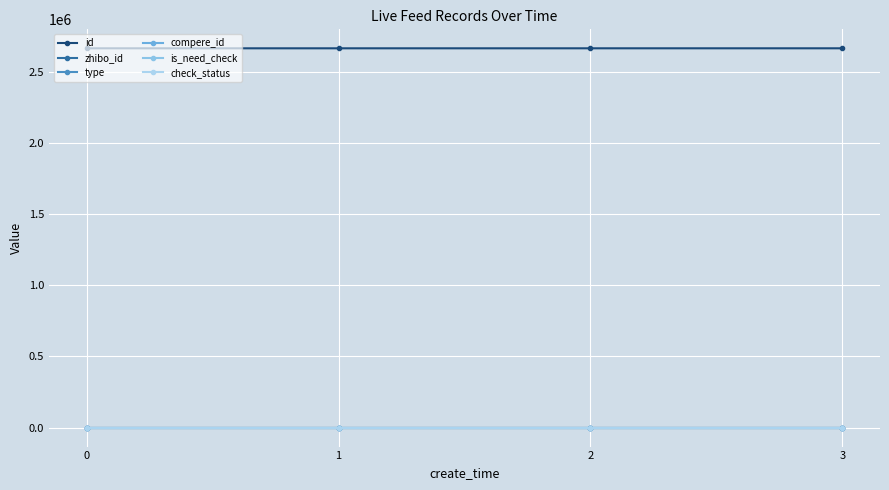

Between 0 and 1, which series saw the biggest shift?

id